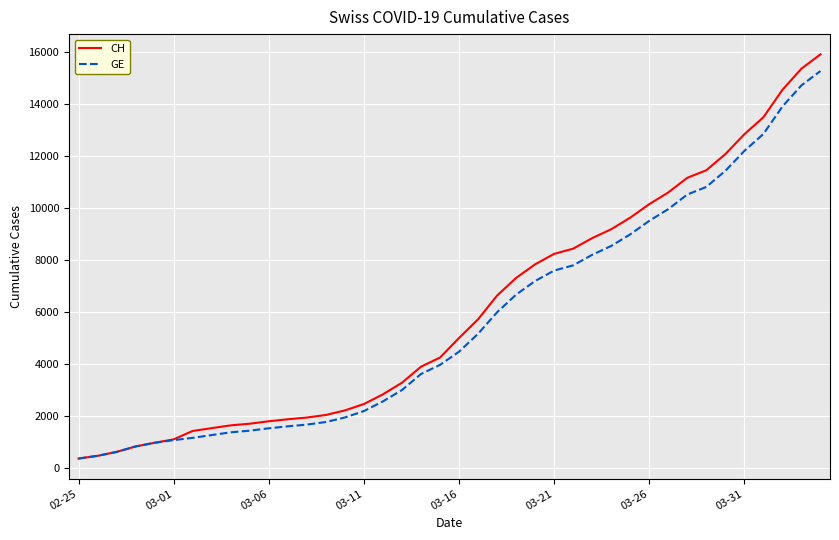

Which series has the largest range (max minus min)?

CH